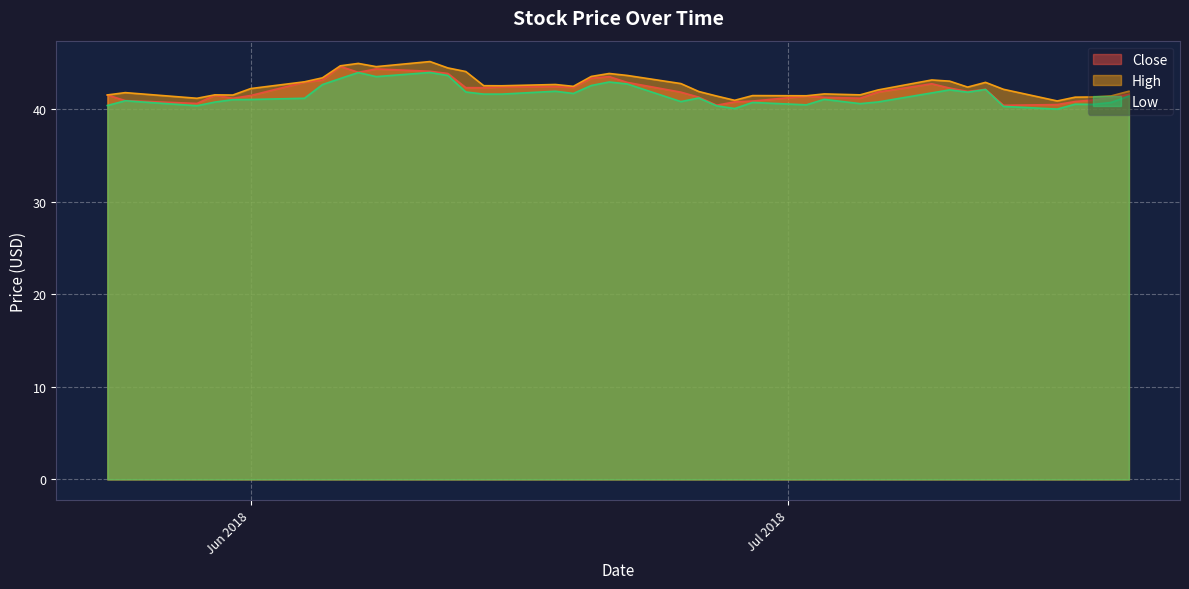

What is the value of the Close point at the 12th from the left?

44.1